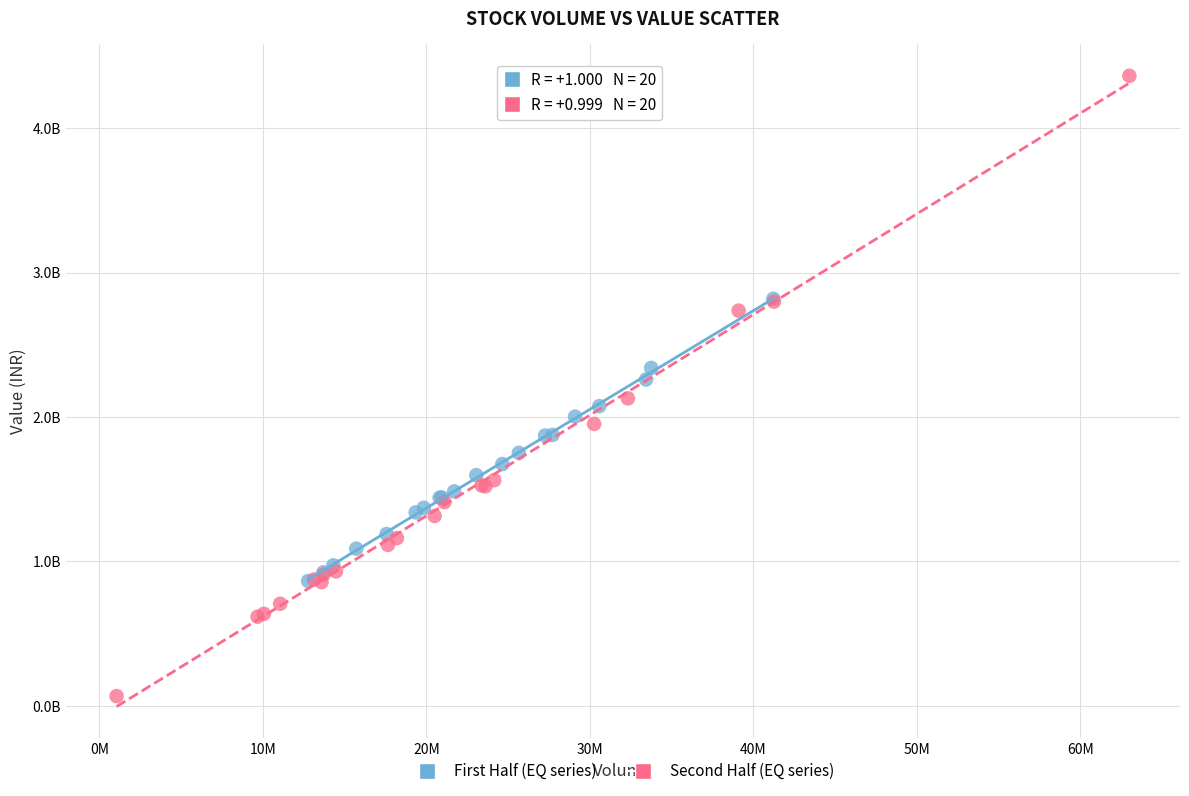

What are all the series names shown in the legend?

First Half (EQ series), Second Half (EQ series)